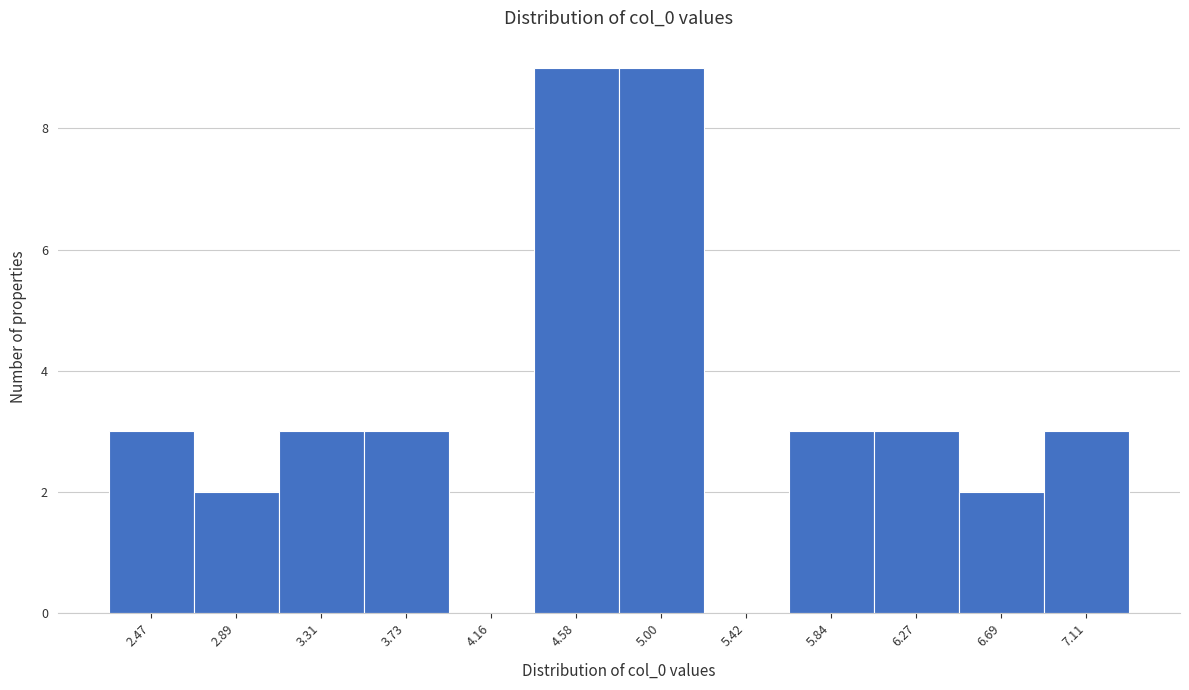

Reading right to left, what are all the values shown in this chart?

7.11=3	6.69=2	6.27=3	5.84=3	5.42=0	5.00=9	4.58=9	4.16=0	3.73=3	3.31=3	2.89=2	2.47=3